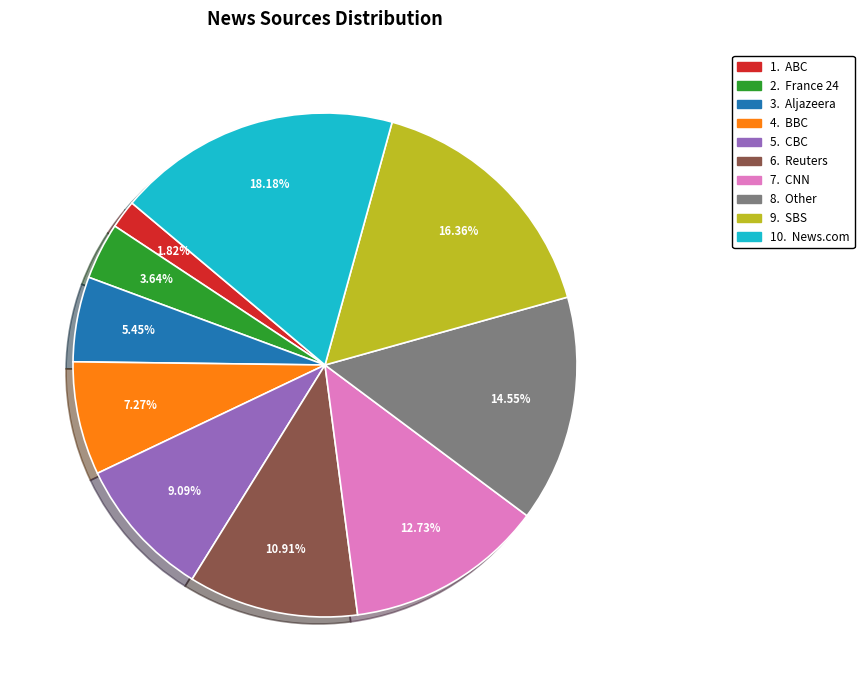

Does any single category account for the majority?

No